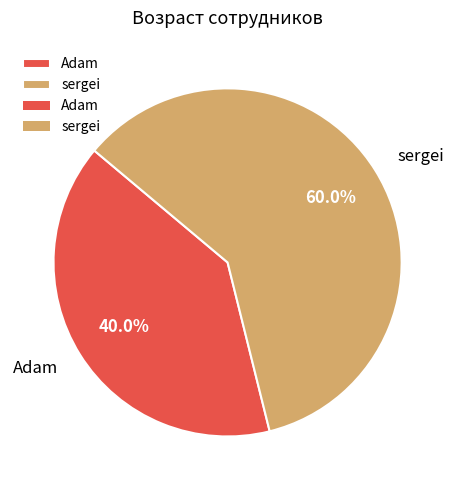

Is it true that sergei is 75% of the pie?

False